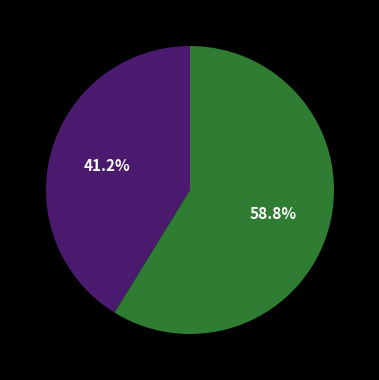

Count the number of slices in the pie.

2